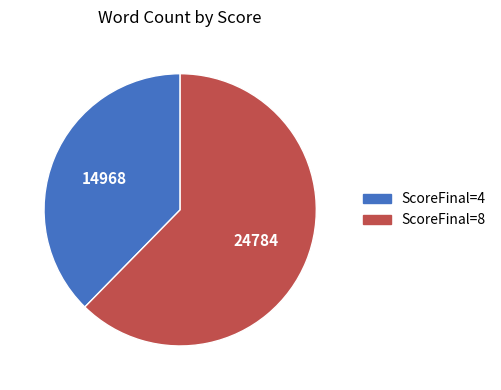

The ScoreFinal=4 slice represents 38% of the pie. True or false?

True